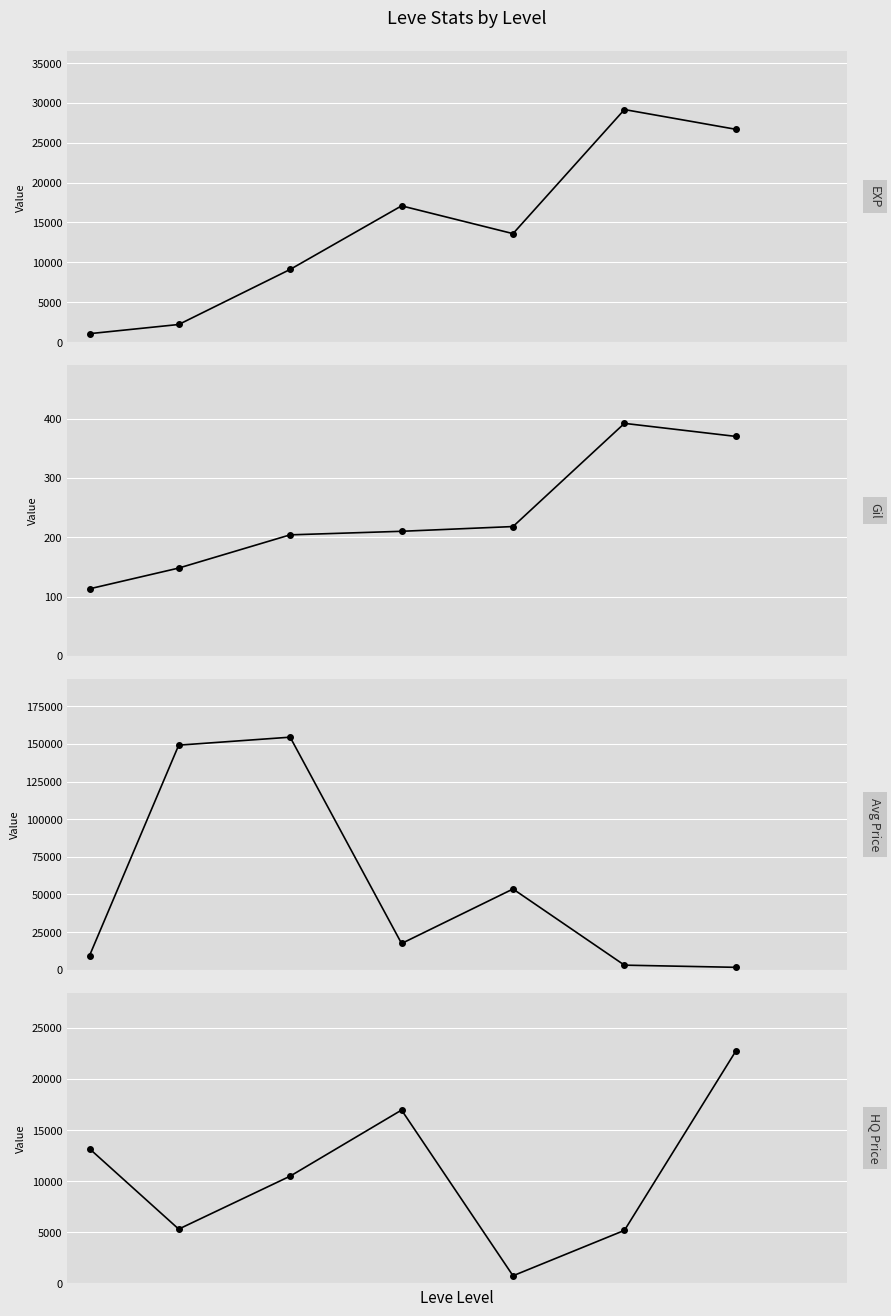

True or false: Avg Price and Gil intersect in this chart.

False